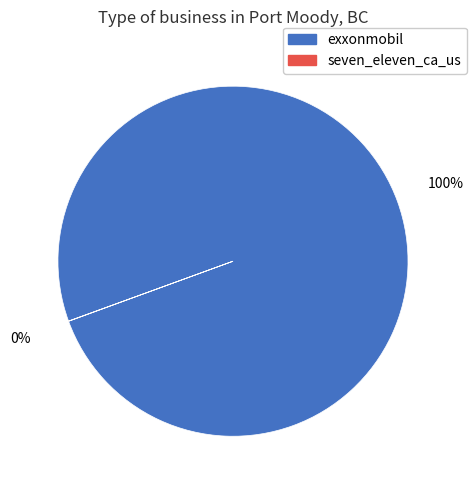

Is there any slice that represents more than half of the pie?

Yes